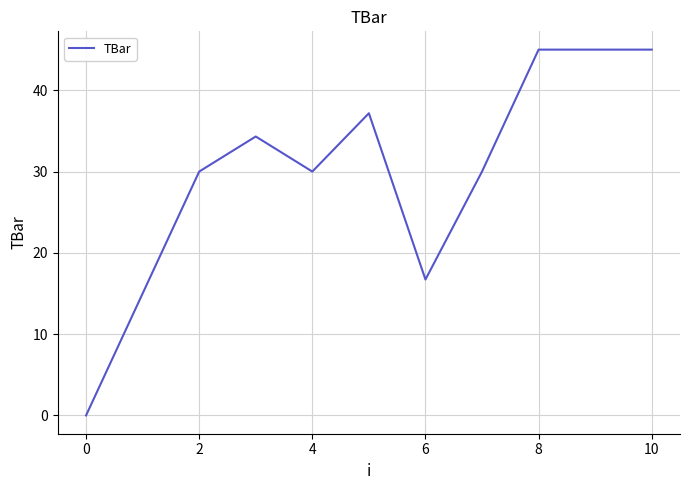

What is the maximum value shown in the chart?

45.0